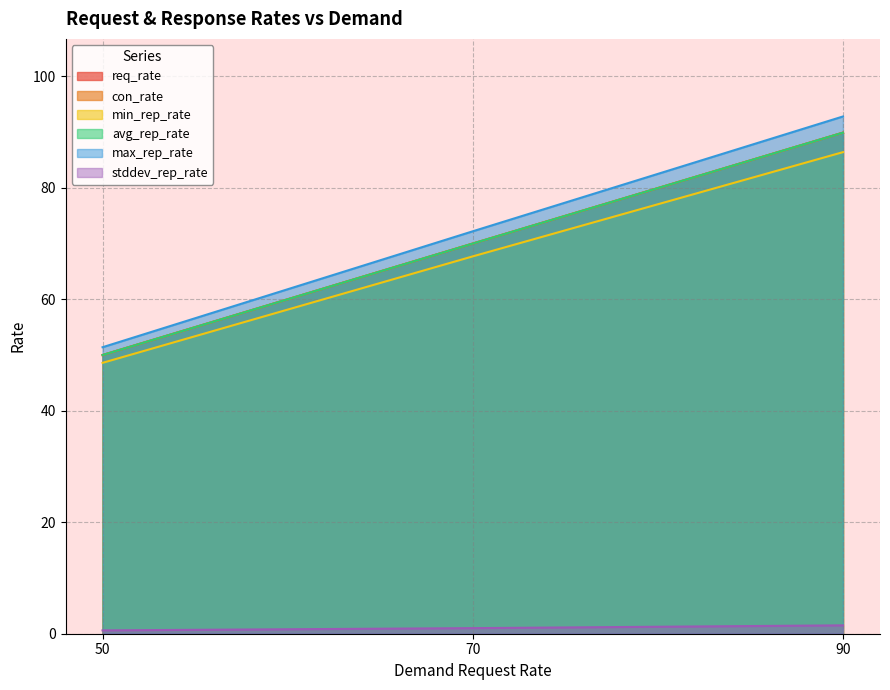

The req_rate series shows 50.0 at 50. True or false?

True